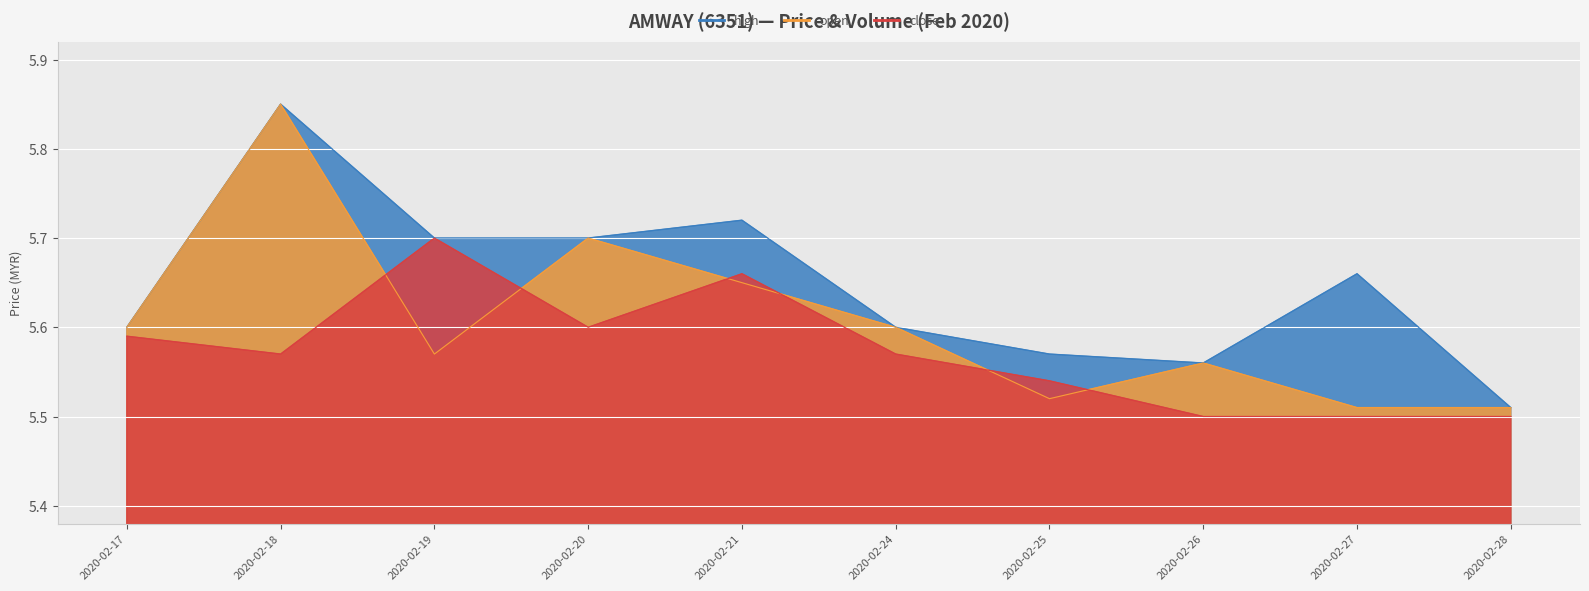

Reading left to right, extract all data points from this chart.

open: 5.6	5.8	5.6	5.7	5.7	5.6	5.5	5.6	5.5	5.5
high: 5.6	5.8	5.7	5.7	5.7	5.6	5.6	5.6	5.7	5.5
close: 5.6	5.6	5.7	5.6	5.7	5.6	5.5	5.5	5.5	5.5